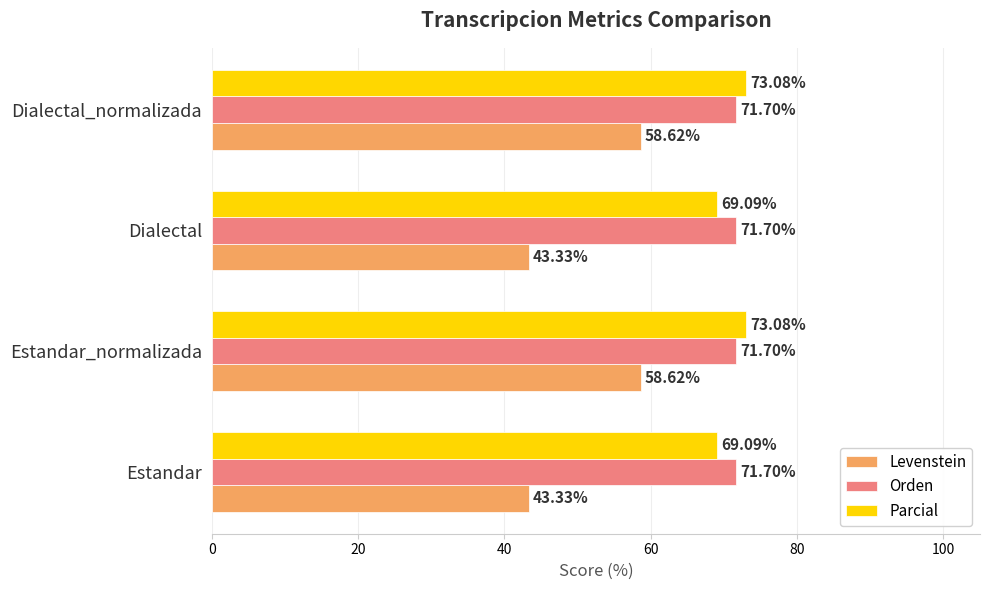

What is the sum of all Levenstein values?

203.9